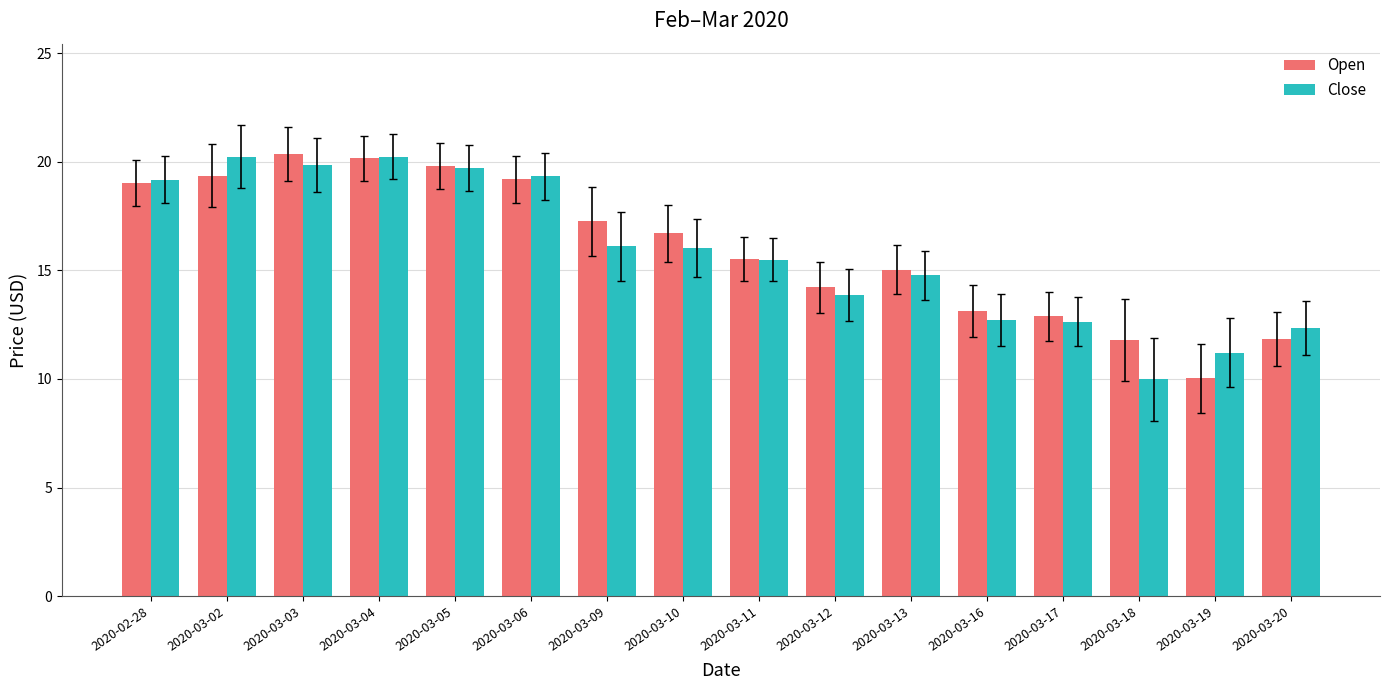

Count the number of categories in the chart.

16